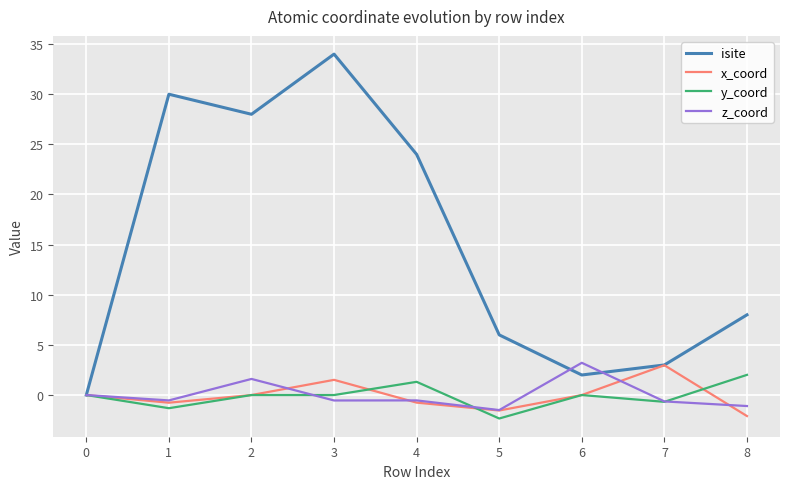

The isite series shows 2.9 at 5. True or false?

False